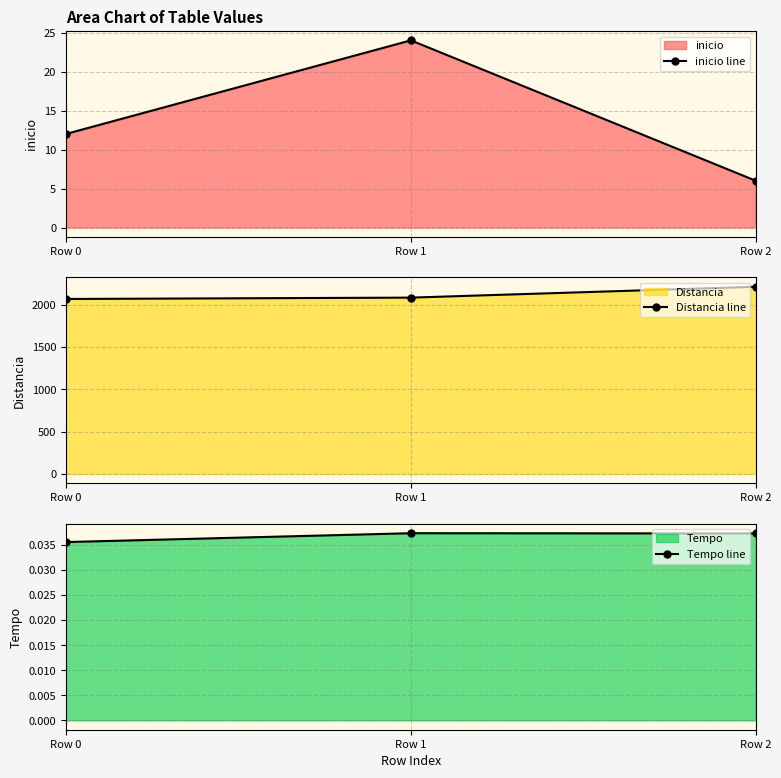

Reading left to right, what are all the values shown in this chart?

inicio line: Row 0=12.0	Row 1=24.0	Row 2=6.0
Distancia line: Row 0=2066.0	Row 1=2082.0	Row 2=2210.0
Tempo line: Row 0=0.0	Row 1=0.0	Row 2=0.0